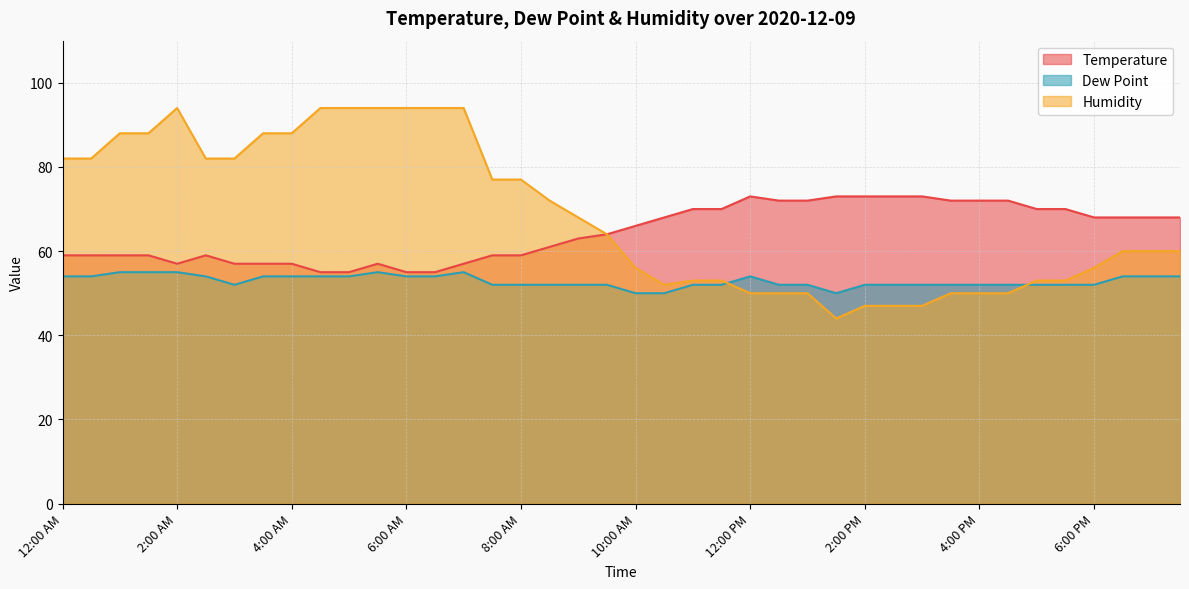

How many series are shown in this chart?

3